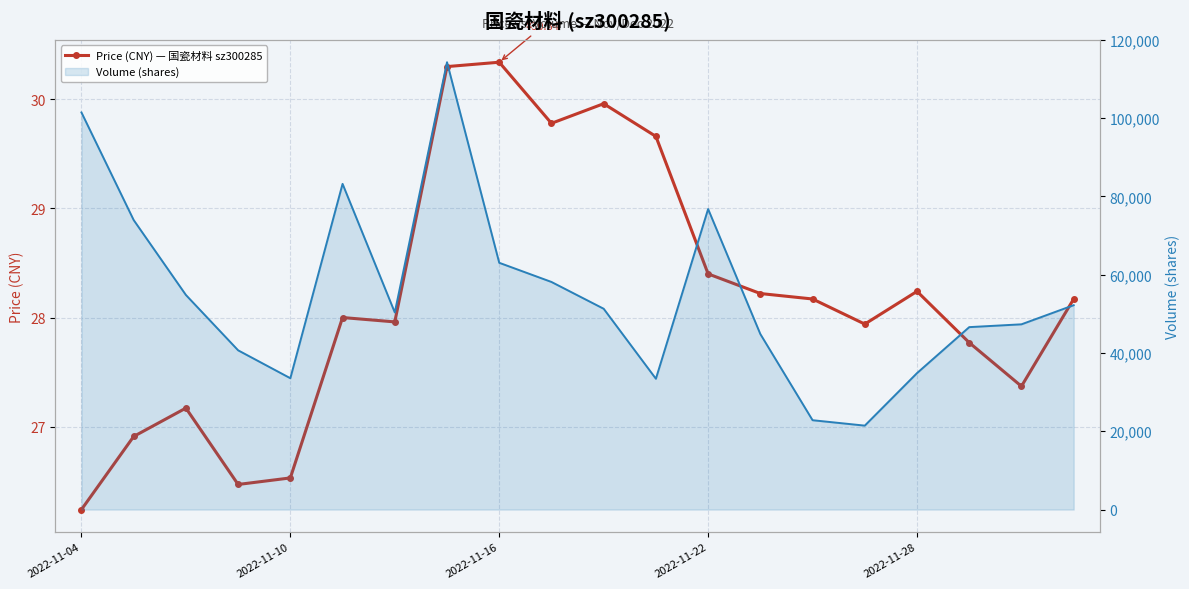

What is the difference between the highest and lowest values at 14?

22801.8